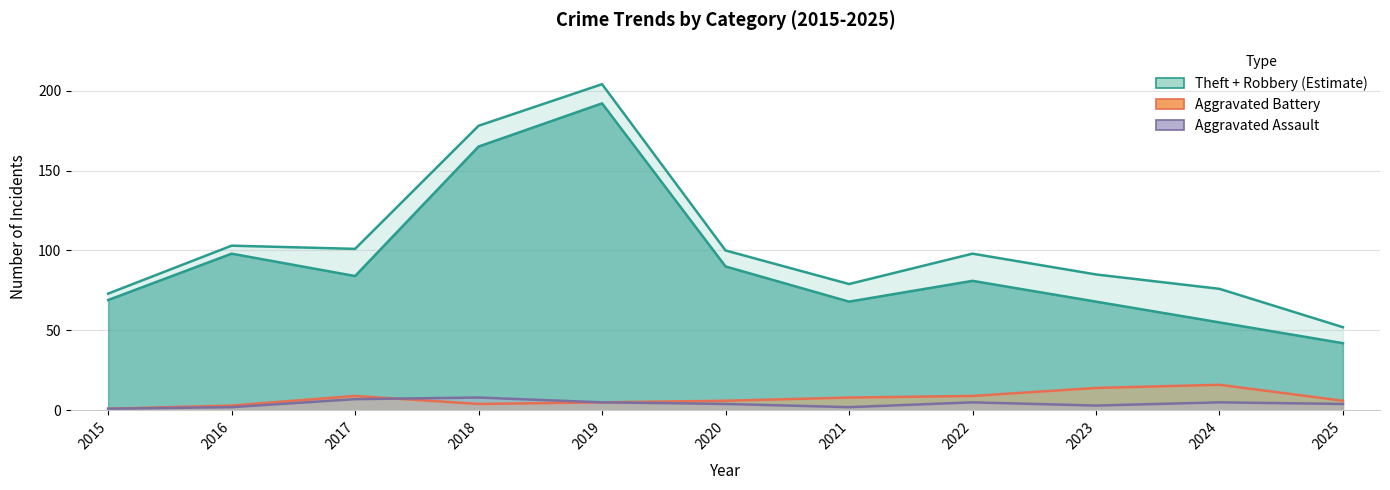

Where is the first local minimum for Total?

2017